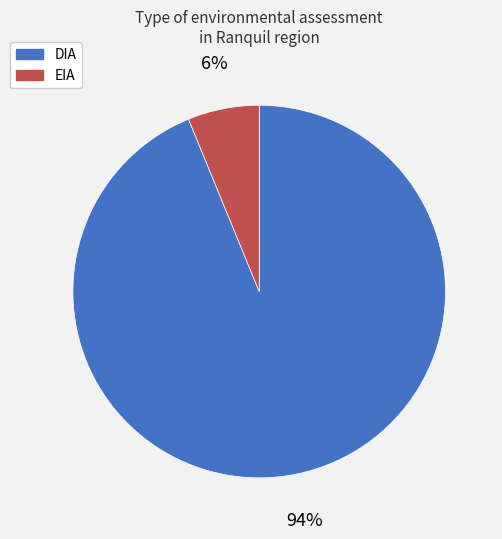

To the nearest percent, what portion does EIA represent?

6%